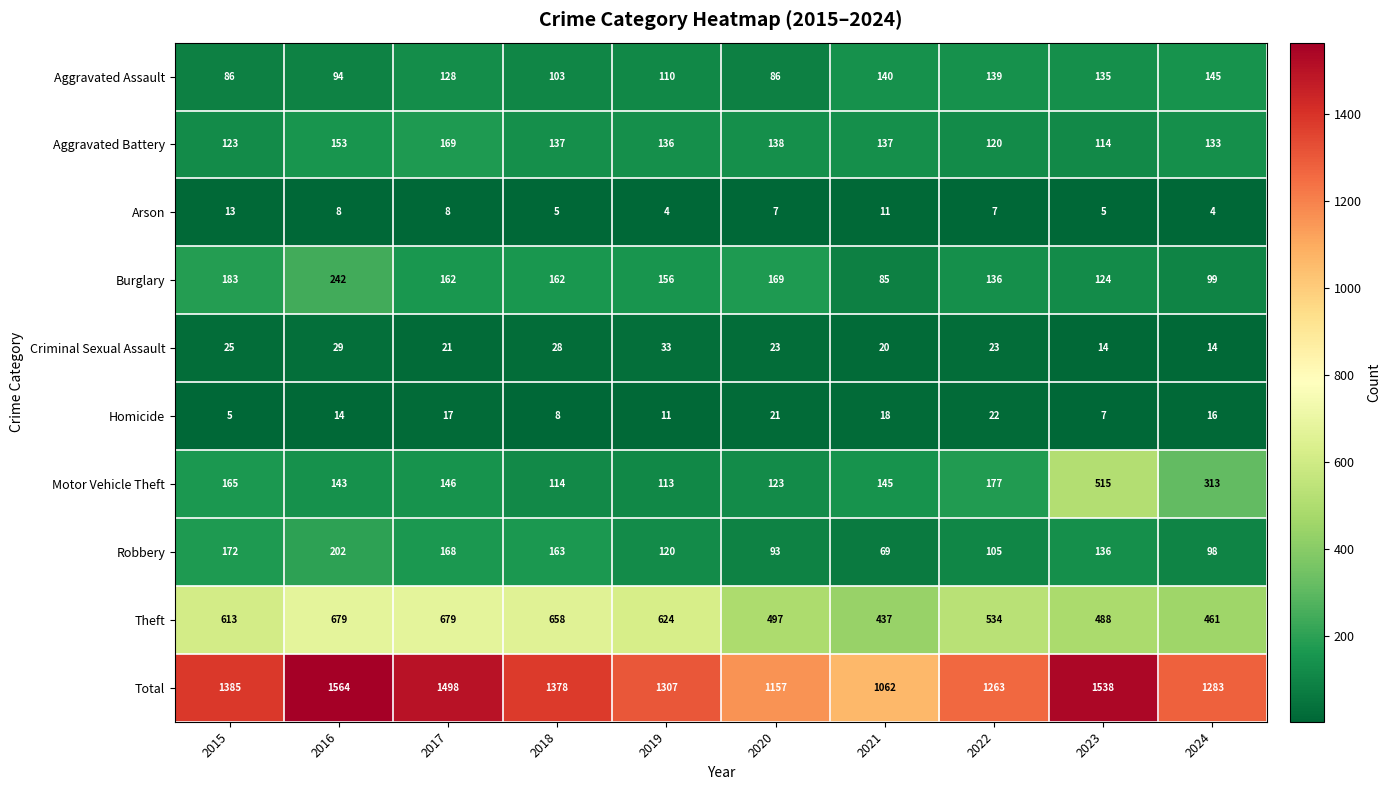

What is the minimum value shown in the chart?

4